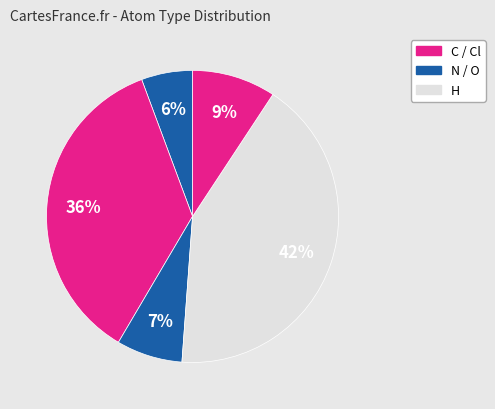

Which category has the biggest portion of the pie?

C